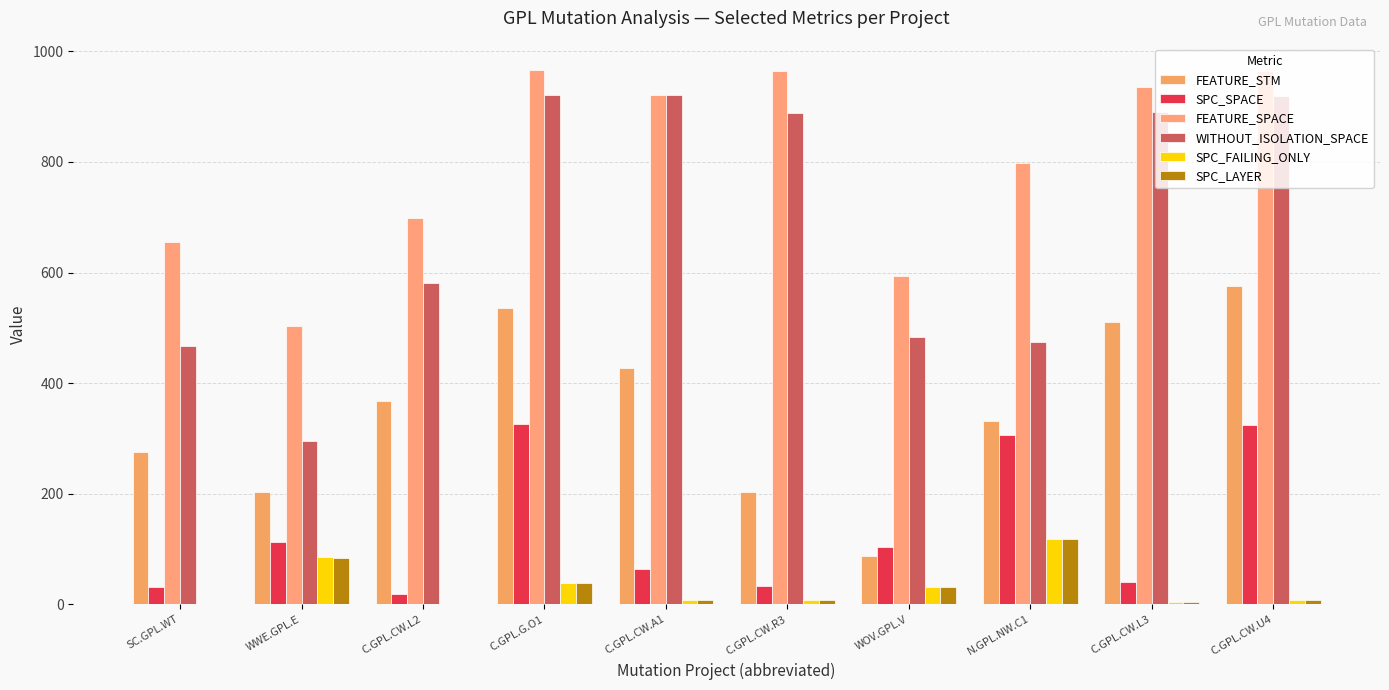

At which category is the sum across all series the highest?

C.GPL.G.O1